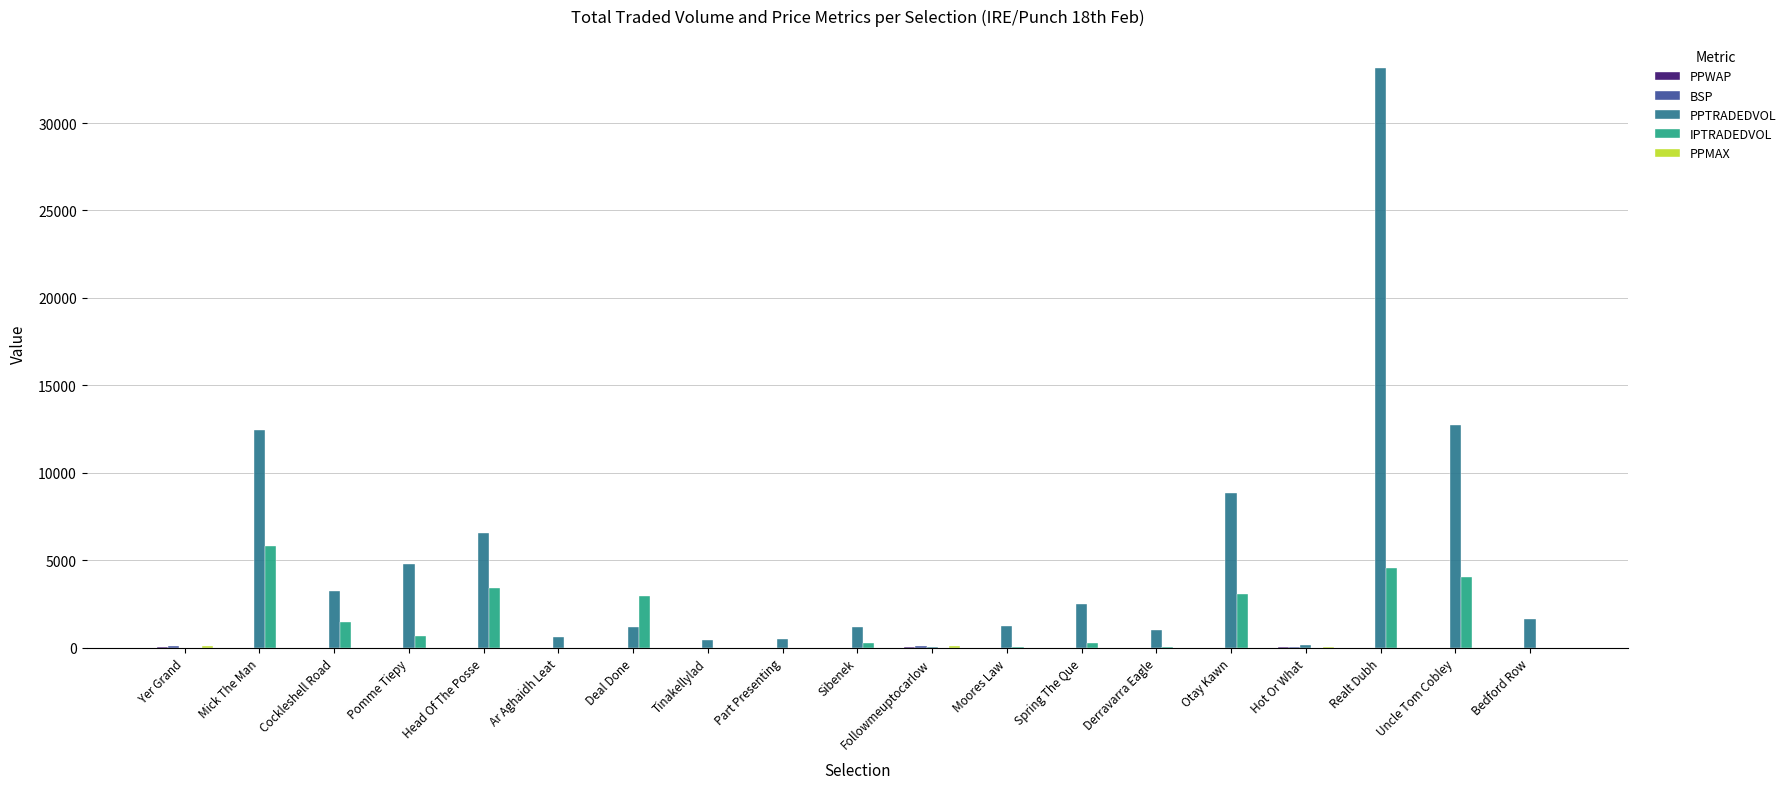

Where is PPTRADEDVOL nearest to the value 16581?

Uncle Tom Cobley